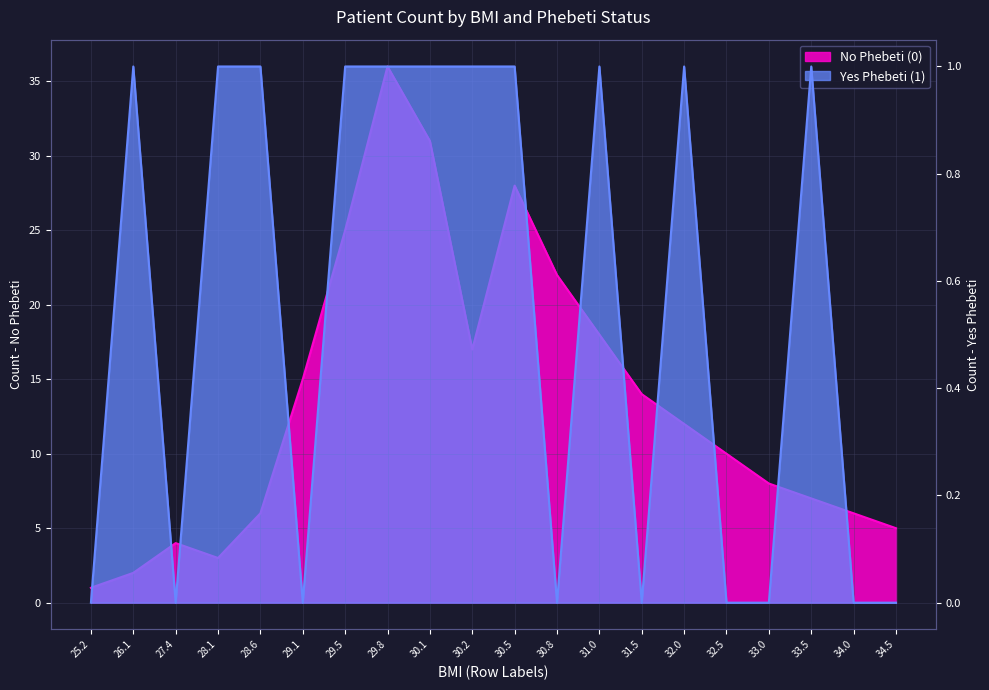

How many lines are shown in the chart?

2